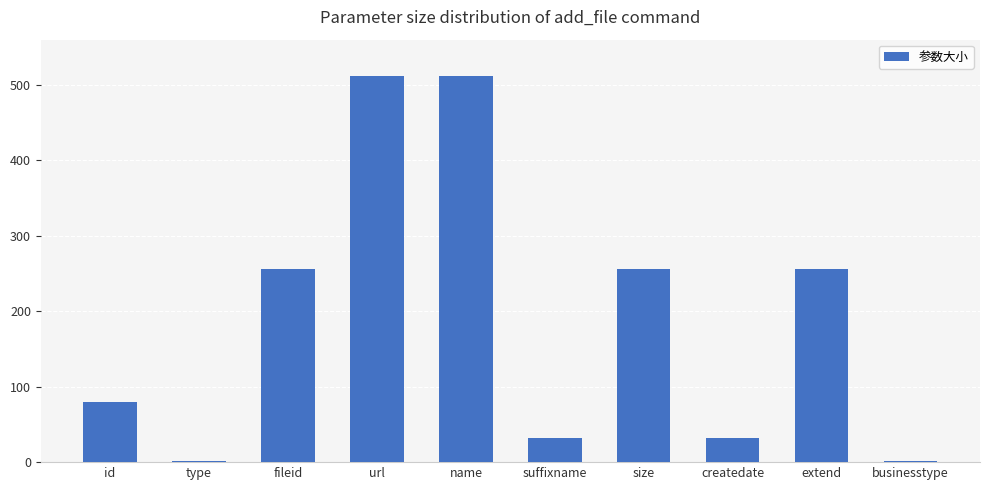

What is the maximum value shown in the chart?

512